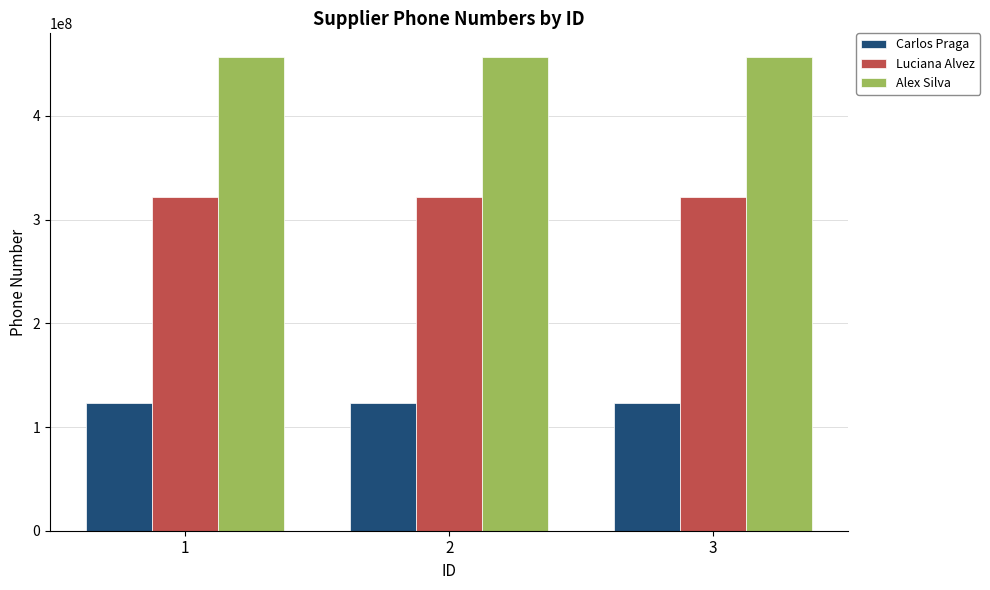

What is the spread (max minus min) of values at 2?

333332952